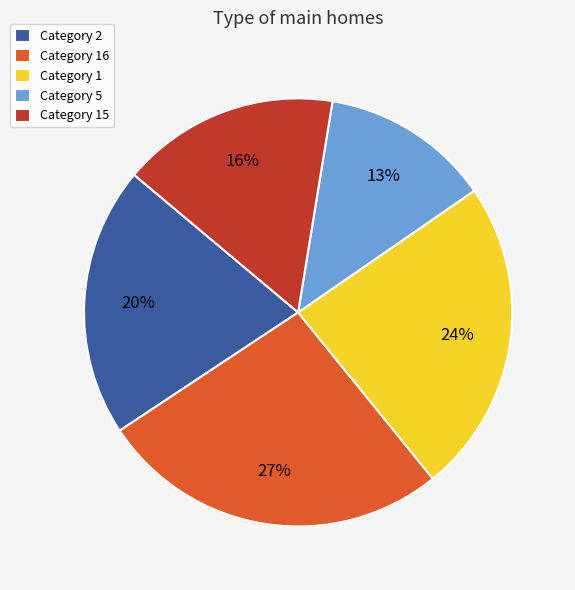

True or false: Category 2 accounts for 20% of the total.

True